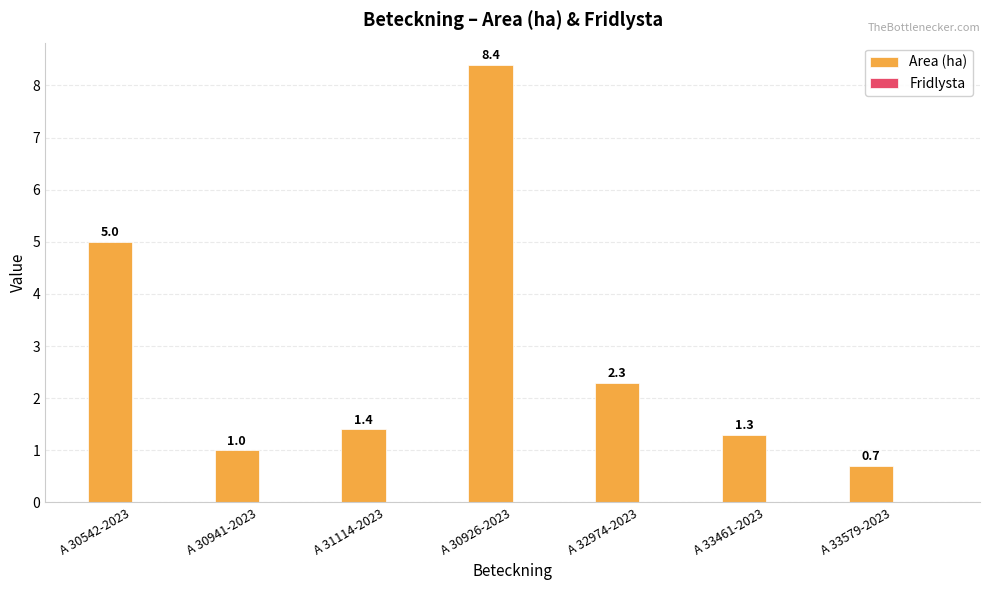

Count the number of categories in the chart.

7